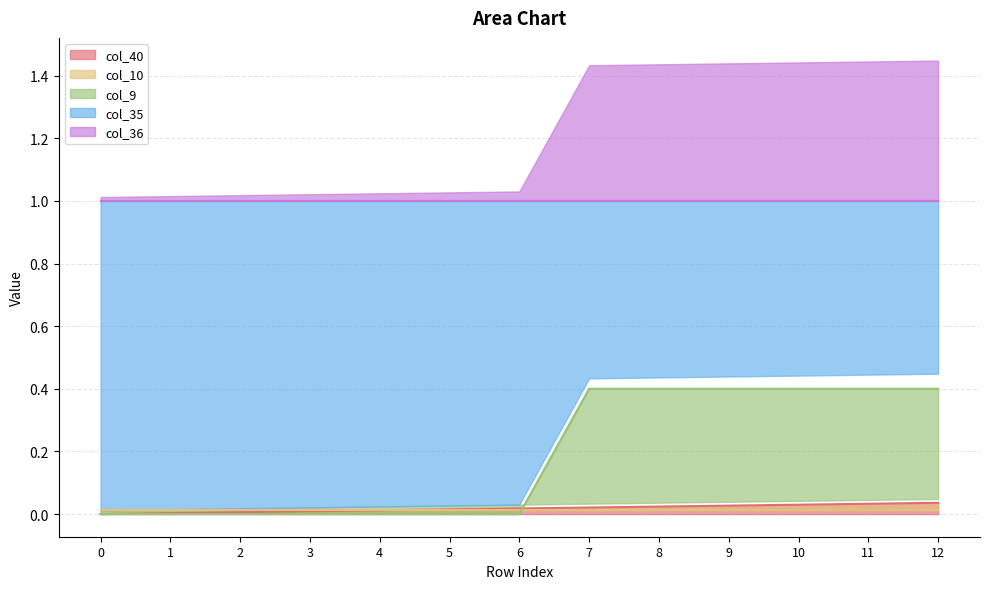

True or false: col_36 and col_40 cross at least once.

False